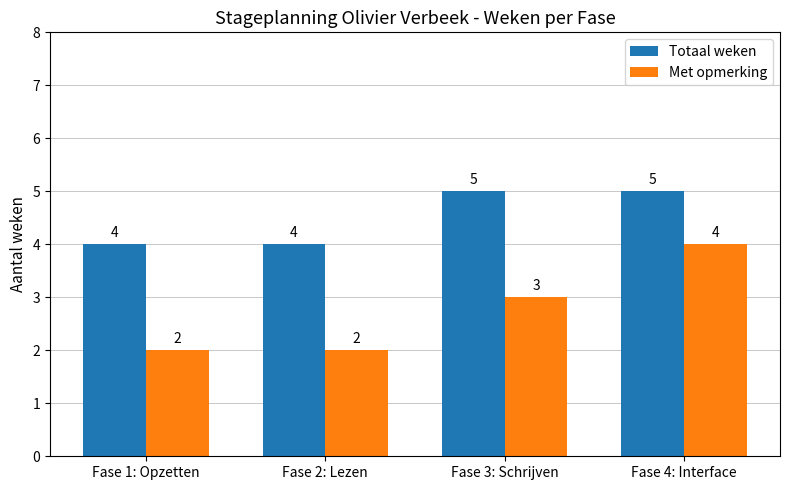

Reading left to right, transcribe all the data shown in this chart.

Totaal weken: Fase 1: Opzetten=4	Fase 2: Lezen=4	Fase 3: Schrijven=5	Fase 4: Interface=5
Met opmerking: Fase 1: Opzetten=2	Fase 2: Lezen=2	Fase 3: Schrijven=3	Fase 4: Interface=4